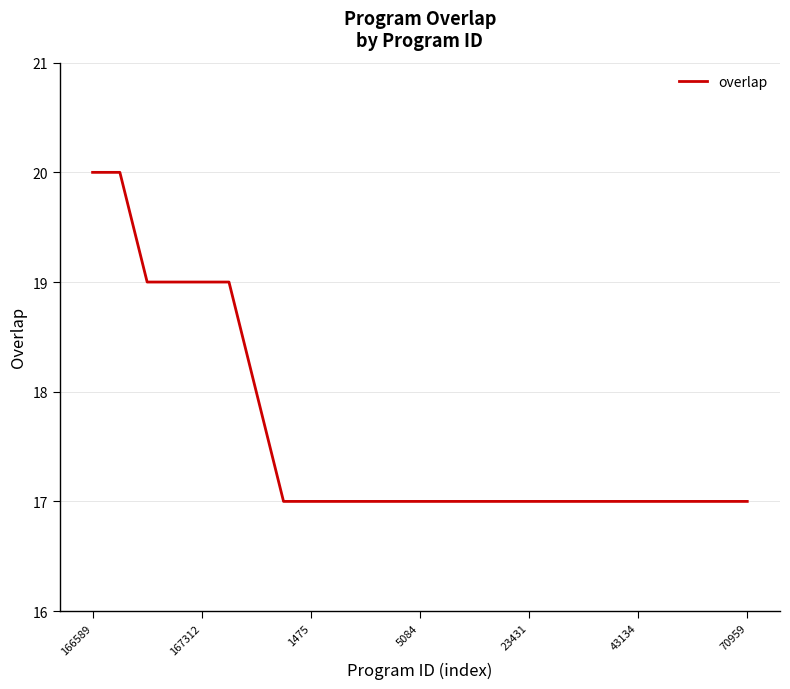

What is the difference between the maximum and minimum values?

3